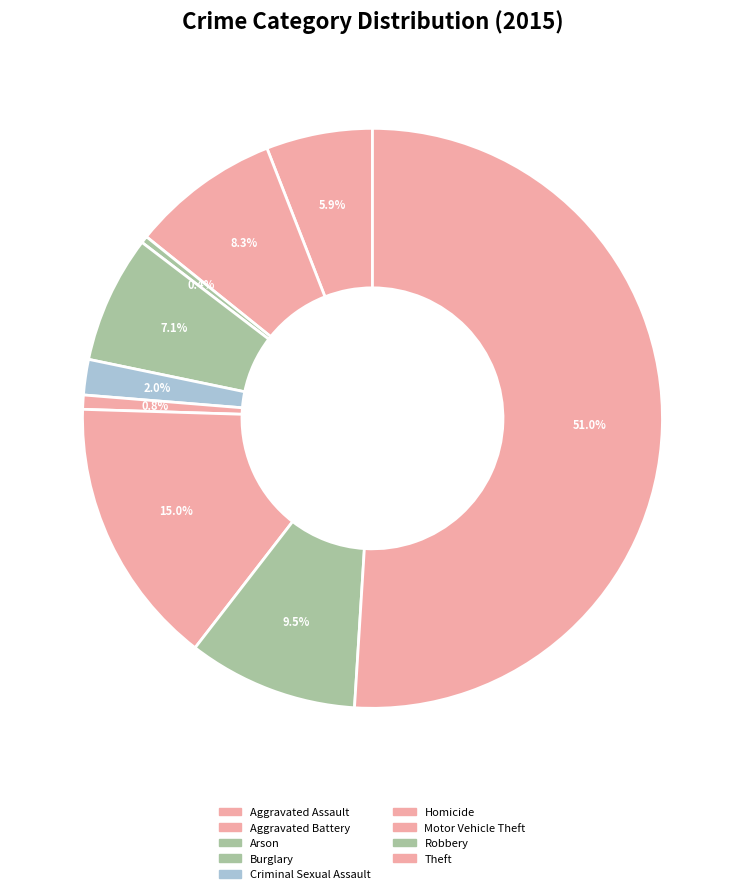

How many slices are in this pie chart?

9